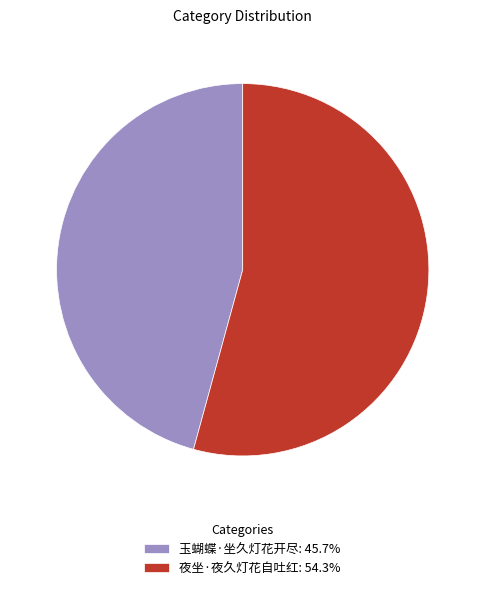

The 夜坐·夜久灯花自吐红 slice represents 54% of the pie. True or false?

True